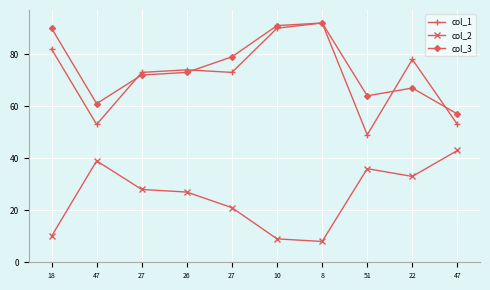

How many lines are shown in the chart?

3